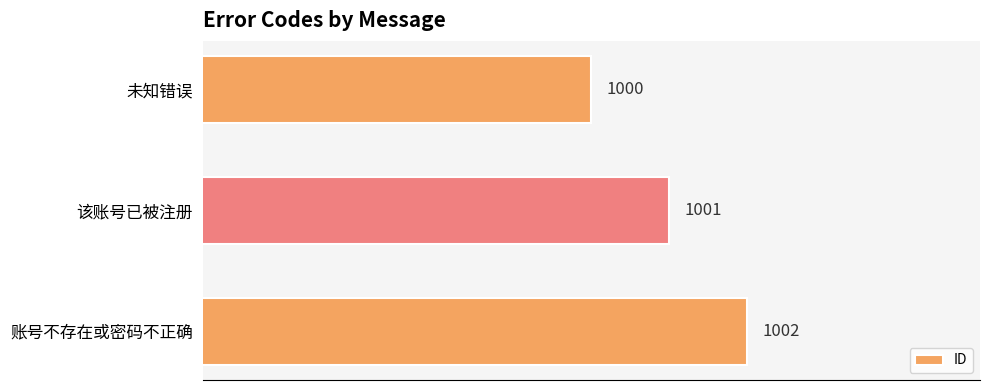

Reading top to bottom, list all the values displayed in this chart.

未知错误=1000	该账号已被注册=1001	账号不存在或密码不正确=1002